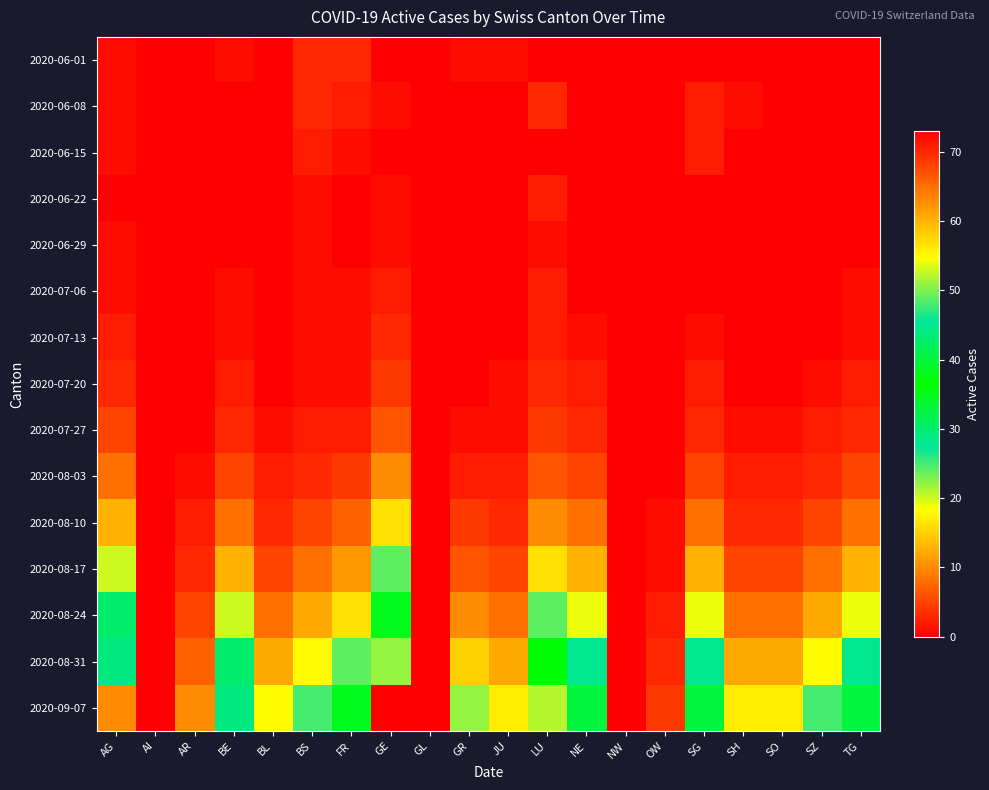

Reading right to left, transcribe all the data shown in this chart.

2020-06-01: TG=0	SZ=0	SO=0	SH=0	SG=0	OW=0	NW=0	NE=0	LU=0	JU=1	GR=1	GL=0	GE=0	FR=3	BS=3	BL=0	BE=1	AR=0	AI=0	AG=1
2020-06-08: TG=0	SZ=0	SO=0	SH=1	SG=2	OW=0	NW=0	NE=0	LU=3	JU=0	GR=0	GL=0	GE=1	FR=2	BS=3	BL=0	BE=0	AR=0	AI=0	AG=1
2020-06-15: TG=0	SZ=0	SO=0	SH=0	SG=2	OW=0	NW=0	NE=0	LU=0	JU=0	GR=0	GL=0	GE=0	FR=1	BS=2	BL=0	BE=0	AR=0	AI=0	AG=1
2020-06-22: TG=0	SZ=0	SO=0	SH=0	SG=0	OW=0	NW=0	NE=0	LU=2	JU=0	GR=0	GL=0	GE=1	FR=0	BS=1	BL=0	BE=0	AR=0	AI=0	AG=0
2020-06-29: TG=0	SZ=0	SO=0	SH=0	SG=0	OW=0	NW=0	NE=0	LU=1	JU=0	GR=0	GL=0	GE=1	FR=0	BS=1	BL=0	BE=0	AR=0	AI=0	AG=1
2020-07-06: TG=1	SZ=0	SO=0	SH=0	SG=0	OW=0	NW=0	NE=0	LU=2	JU=0	GR=0	GL=0	GE=2	FR=1	BS=1	BL=0	BE=1	AR=0	AI=0	AG=1
2020-07-13: TG=1	SZ=0	SO=0	SH=0	SG=1	OW=0	NW=0	NE=1	LU=2	JU=0	GR=0	GL=0	GE=3	FR=1	BS=1	BL=0	BE=1	AR=0	AI=0	AG=2
2020-07-20: TG=2	SZ=1	SO=0	SH=0	SG=2	OW=0	NW=0	NE=2	LU=3	JU=1	GR=0	GL=0	GE=4	FR=1	BS=1	BL=0	BE=2	AR=0	AI=0	AG=3
2020-07-27: TG=3	SZ=2	SO=1	SH=1	SG=3	OW=0	NW=0	NE=3	LU=4	JU=1	GR=1	GL=0	GE=6	FR=2	BS=2	BL=1	BE=3	AR=0	AI=0	AG=5
2020-08-03: TG=5	SZ=3	SO=2	SH=2	SG=5	OW=0	NW=0	NE=5	LU=6	JU=2	GR=2	GL=0	GE=10	FR=4	BS=3	BL=2	BE=5	AR=1	AI=0	AG=8
2020-08-10: TG=8	SZ=5	SO=3	SH=3	SG=8	OW=1	NW=0	NE=8	LU=10	JU=3	GR=4	GL=0	GE=16	FR=7	BS=5	BL=3	BE=8	AR=2	AI=0	AG=13
2020-08-17: TG=13	SZ=8	SO=5	SH=5	SG=13	OW=1	NW=0	NE=13	LU=16	JU=5	GR=6	GL=0	GE=24	FR=11	BS=8	BL=5	BE=13	AR=3	AI=0	AG=20
2020-08-24: TG=19	SZ=12	SO=8	SH=8	SG=19	OW=2	NW=0	NE=19	LU=24	JU=8	GR=10	GL=0	GE=35	FR=16	BS=12	BL=8	BE=20	AR=5	AI=0	AG=30
2020-08-31: TG=28	SZ=18	SO=12	SH=12	SG=28	OW=3	NW=0	NE=28	LU=36	JU=12	GR=15	GL=0	GE=51	FR=24	BS=18	BL=12	BE=30	AR=7	AI=0	AG=44
2020-09-07: TG=40	SZ=25	SO=17	SH=17	SG=40	OW=4	NW=0	NE=40	LU=52	JU=17	GR=22	GL=0	GE=73	FR=35	BS=25	BL=18	BE=44	AR=10	AI=0	AG=63